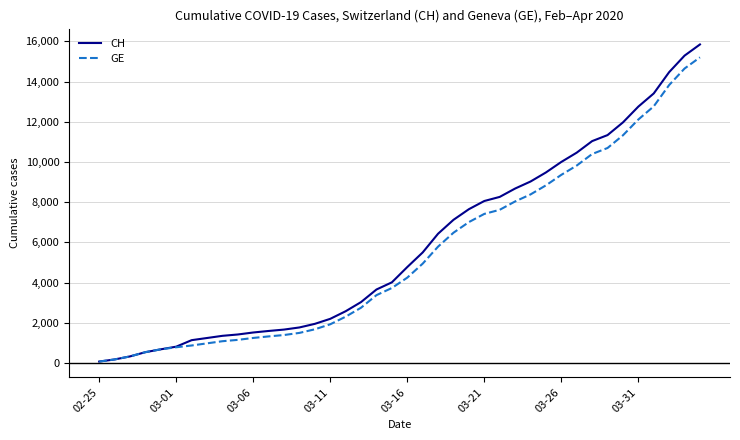

What is the highest value of the CH series?

15850